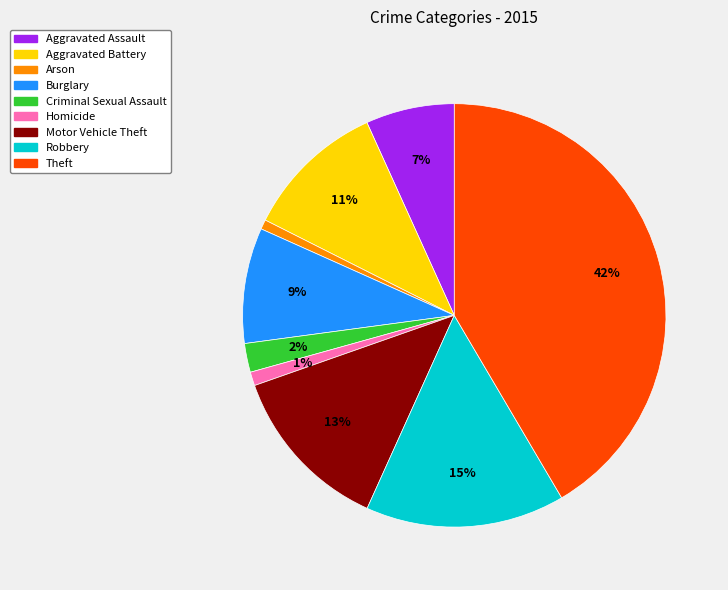

Is it true that Criminal Sexual Assault is 2% of the pie?

True